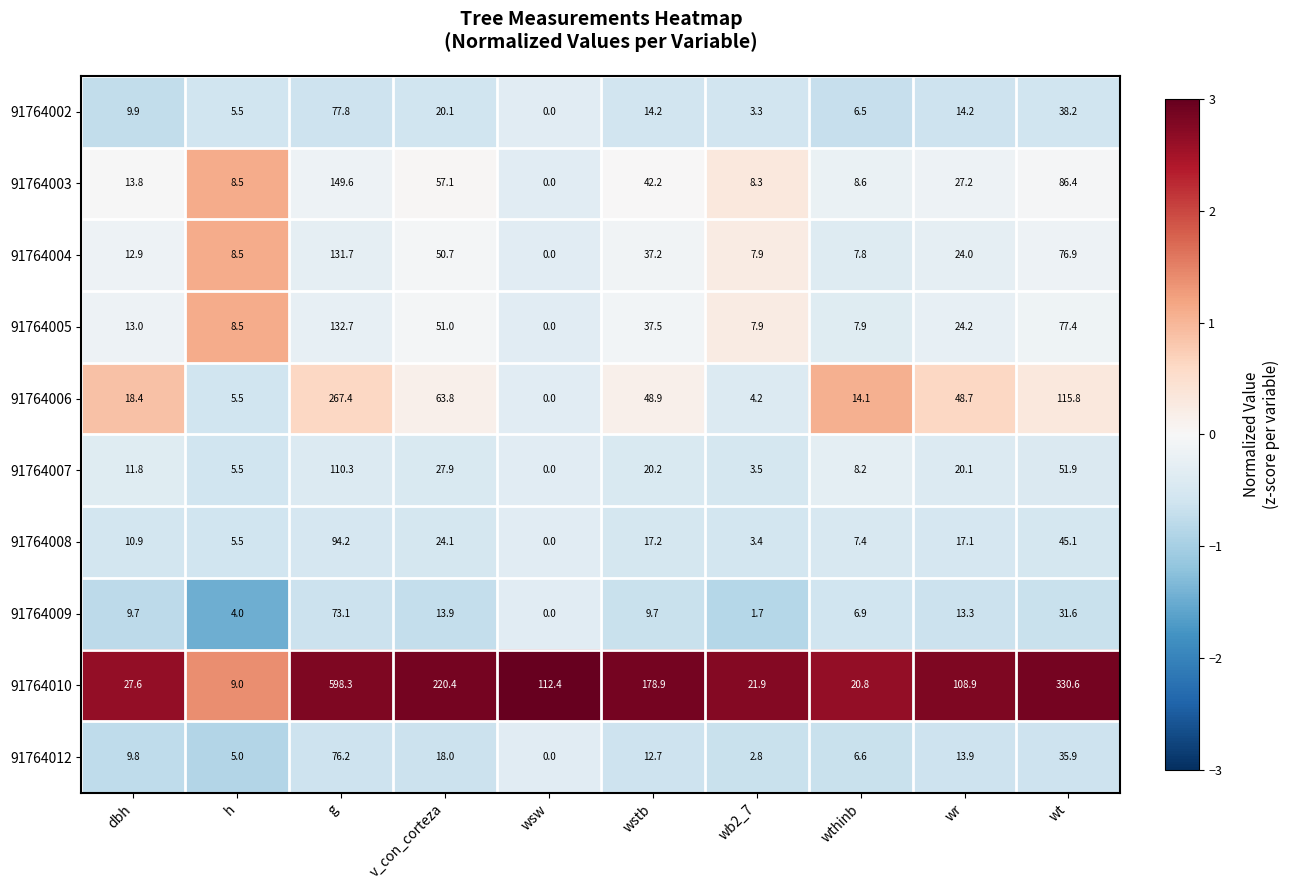

What is the smallest value displayed?

0.0